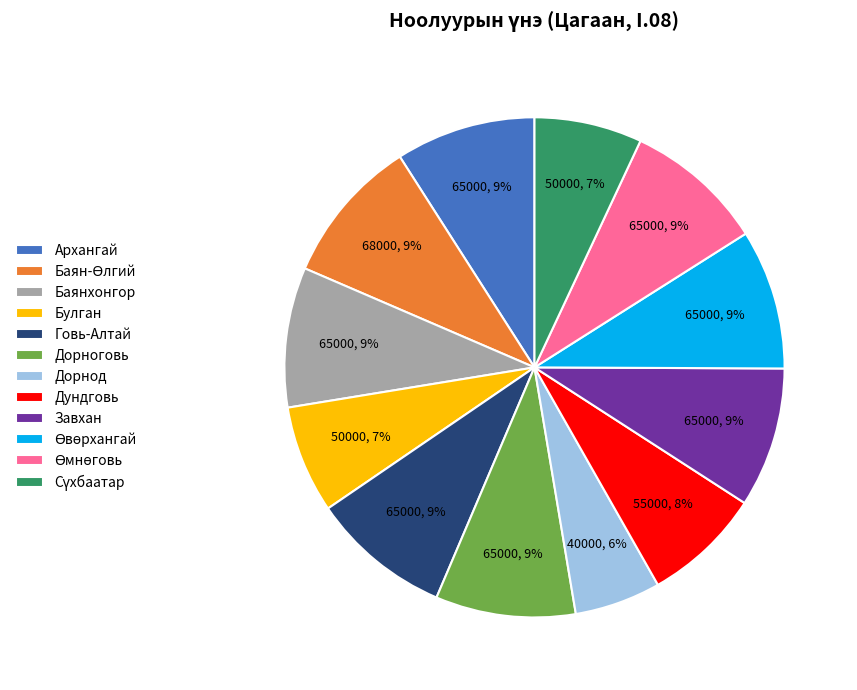

Is there a majority slice in this chart?

No